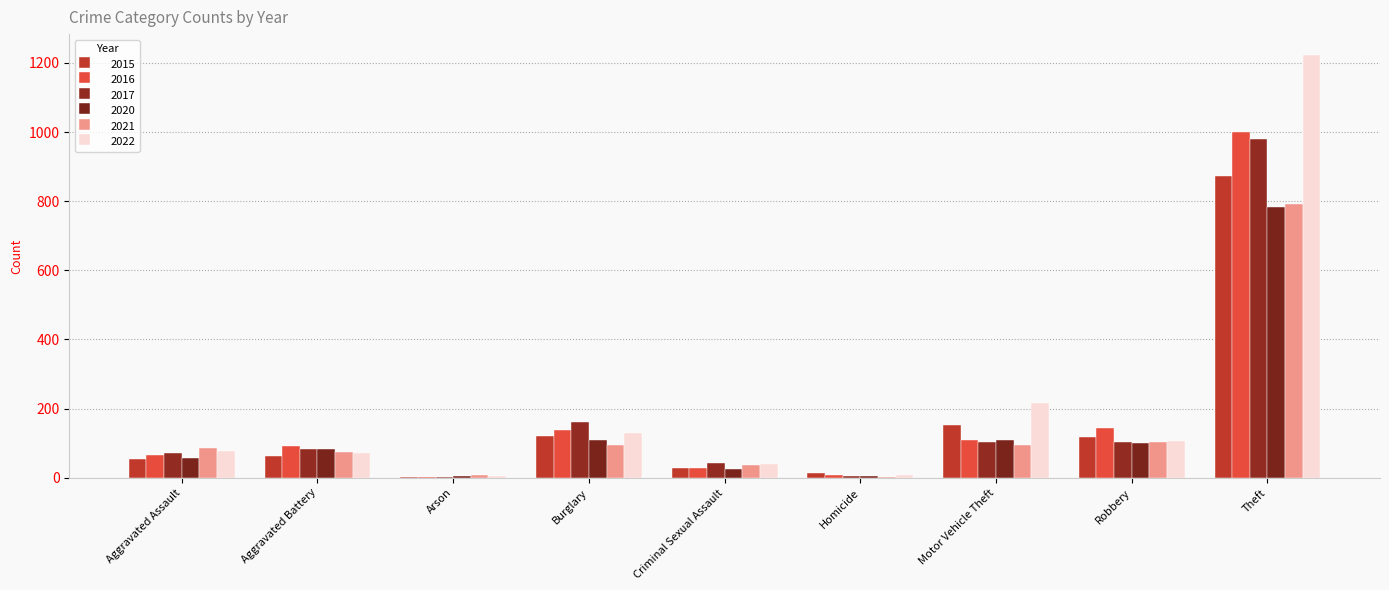

The 2021 series shows 3 at Homicide. True or false?

False